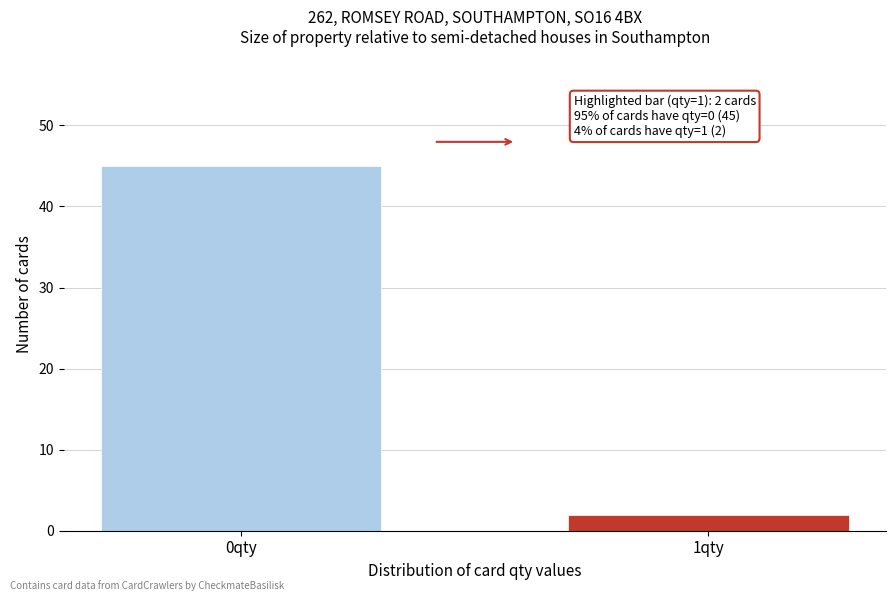

Reading left to right, list all the values displayed in this chart.

0qty=45	1qty=2